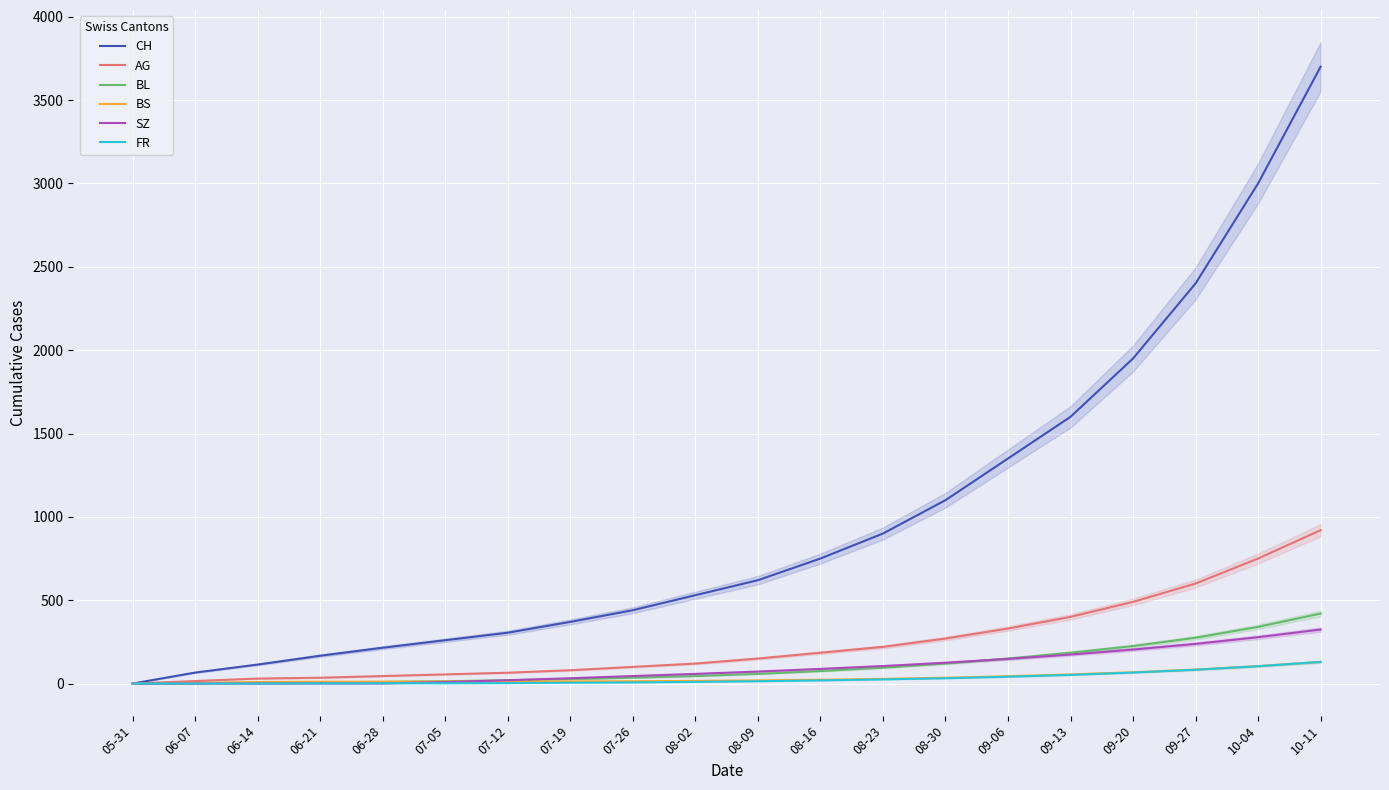

What are all the series names shown in the legend?

CH, AG, BL, BS, SZ, FR